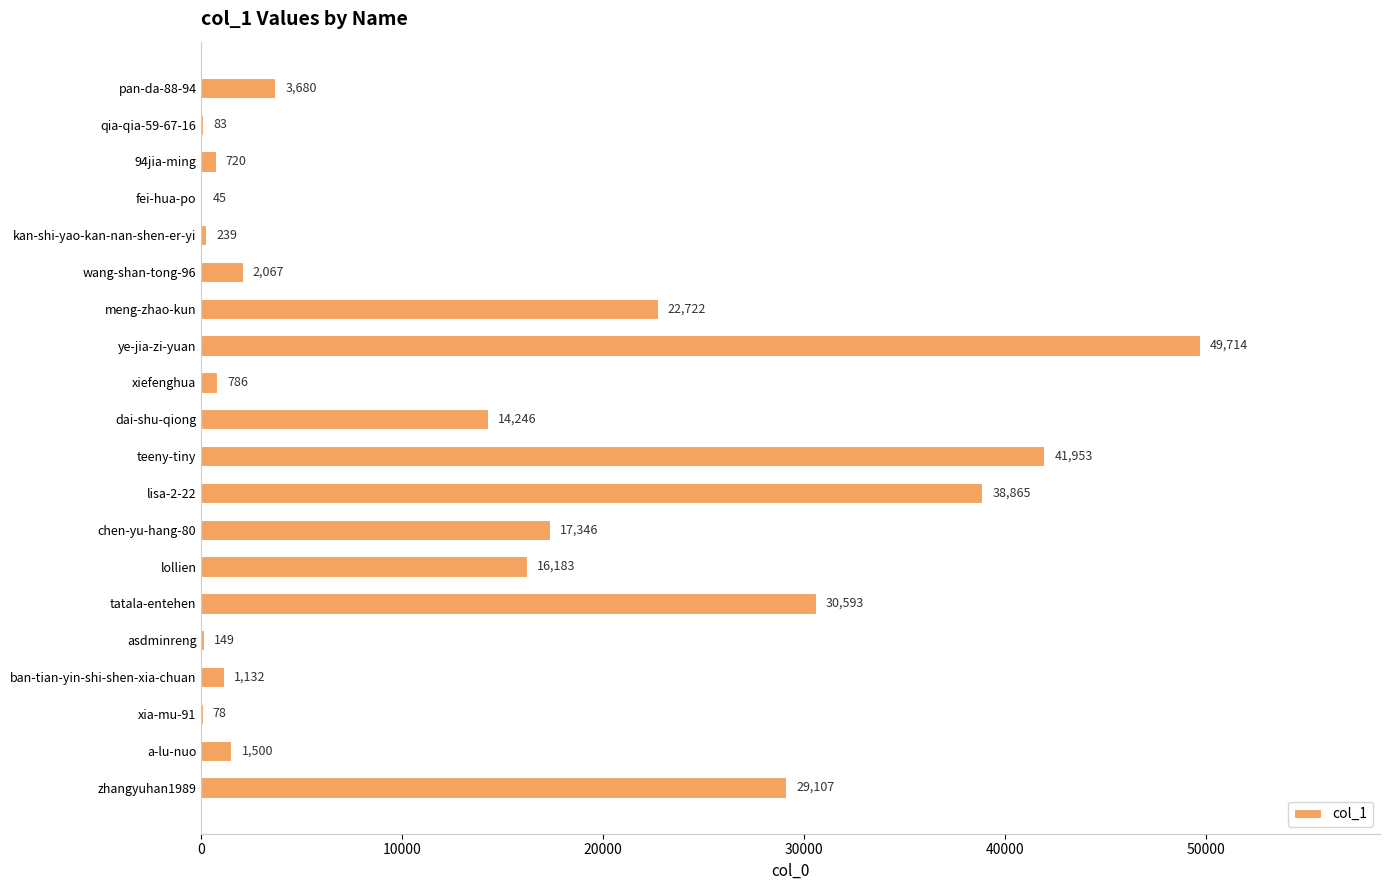

What is the ratio of the value at meng-zhao-kun to the value at fei-hua-po?

504.9